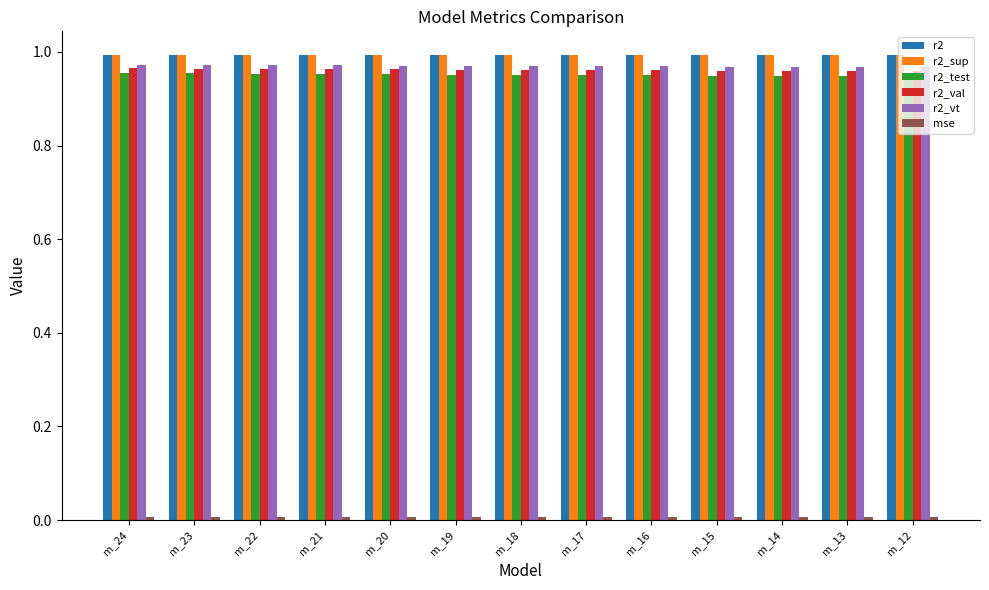

Is the value of r2_sup at m_12 greater than the value of r2_vt at m_12?

Yes